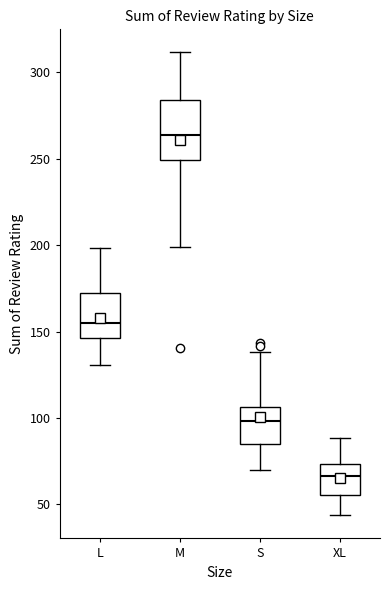

Reading left to right, transcribe this box plot: for each box, give where its median line is, the range the box spans, and where its two whiskers end, as read against the y-axis. The values are not printed on the chart, so give them approximately, as read against the axis.

L: median 155, box 145 to 170, whiskers 130 to 200
M: median 265, box 250 to 285, whiskers 200 to 310
S: median 100, box 85 to 105, whiskers 70 to 140
XL: median 65, box 55 to 75, whiskers 45 to 90